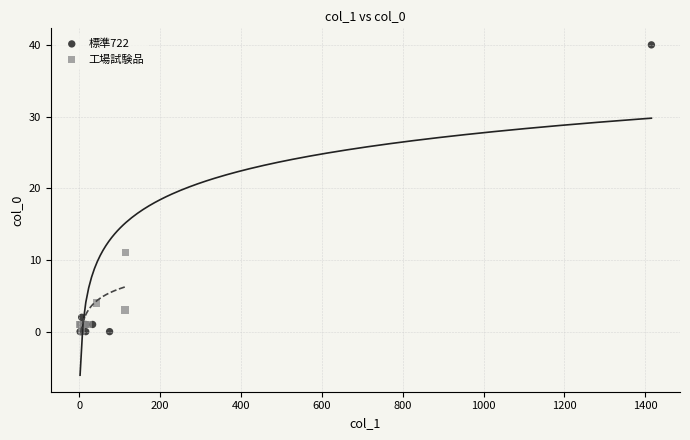

Which series has the widest spread of Y values?

標準722